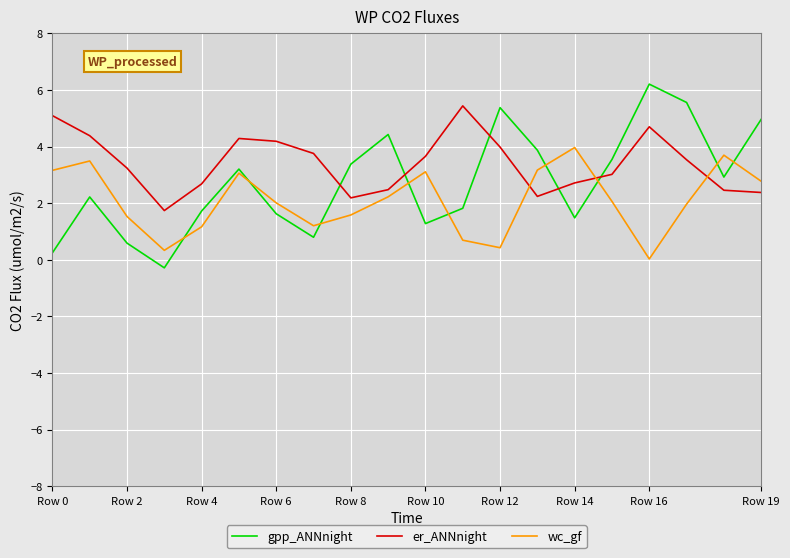

Which series has the largest total across all categories?

er_ANNnight